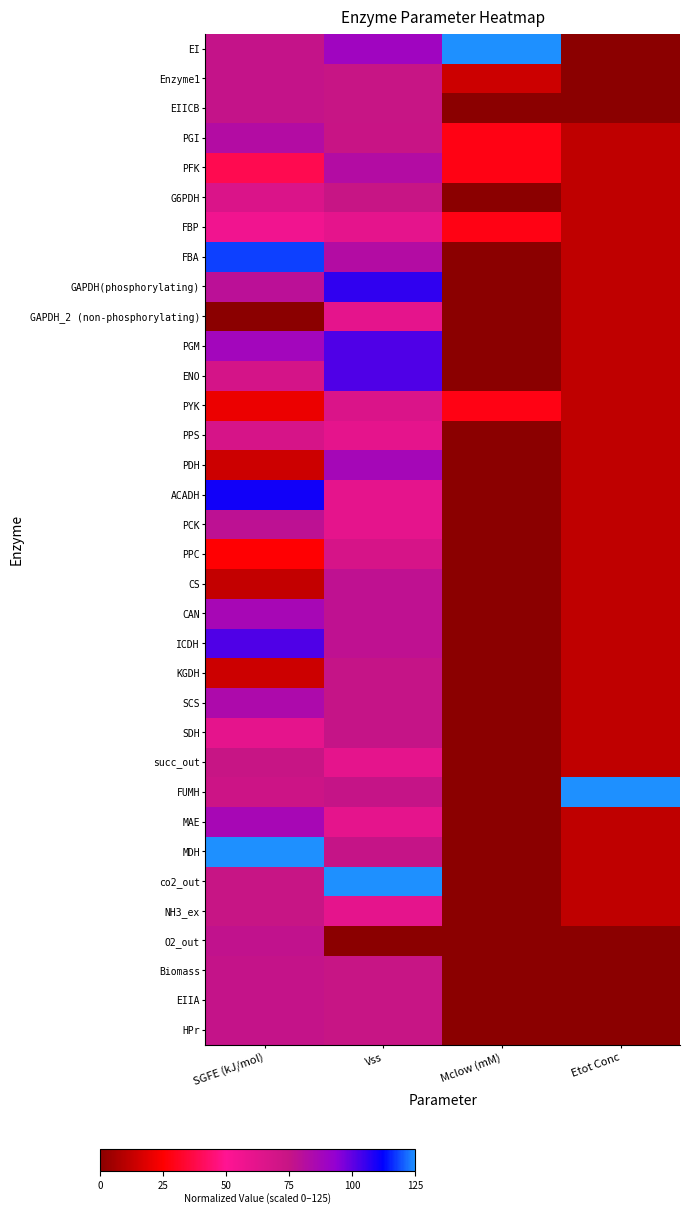

At Etot Conc, list the series in order from largest to smallest.

FUMH, PGI, PFK, G6PDH, FBP, FBA, GAPDH(phosphorylating), GAPDH_2 (non-phosphorylating), PGM, ENO, PYK, PPS, PDH, ACADH, PCK, PPC, CS, CAN, ICDH, KGDH, SCS, SDH, succ_out, MAE, MDH, co2_out, NH3_ex, EI, Enzyme1, EIICB, O2_out, Biomass, EIIA, HPr